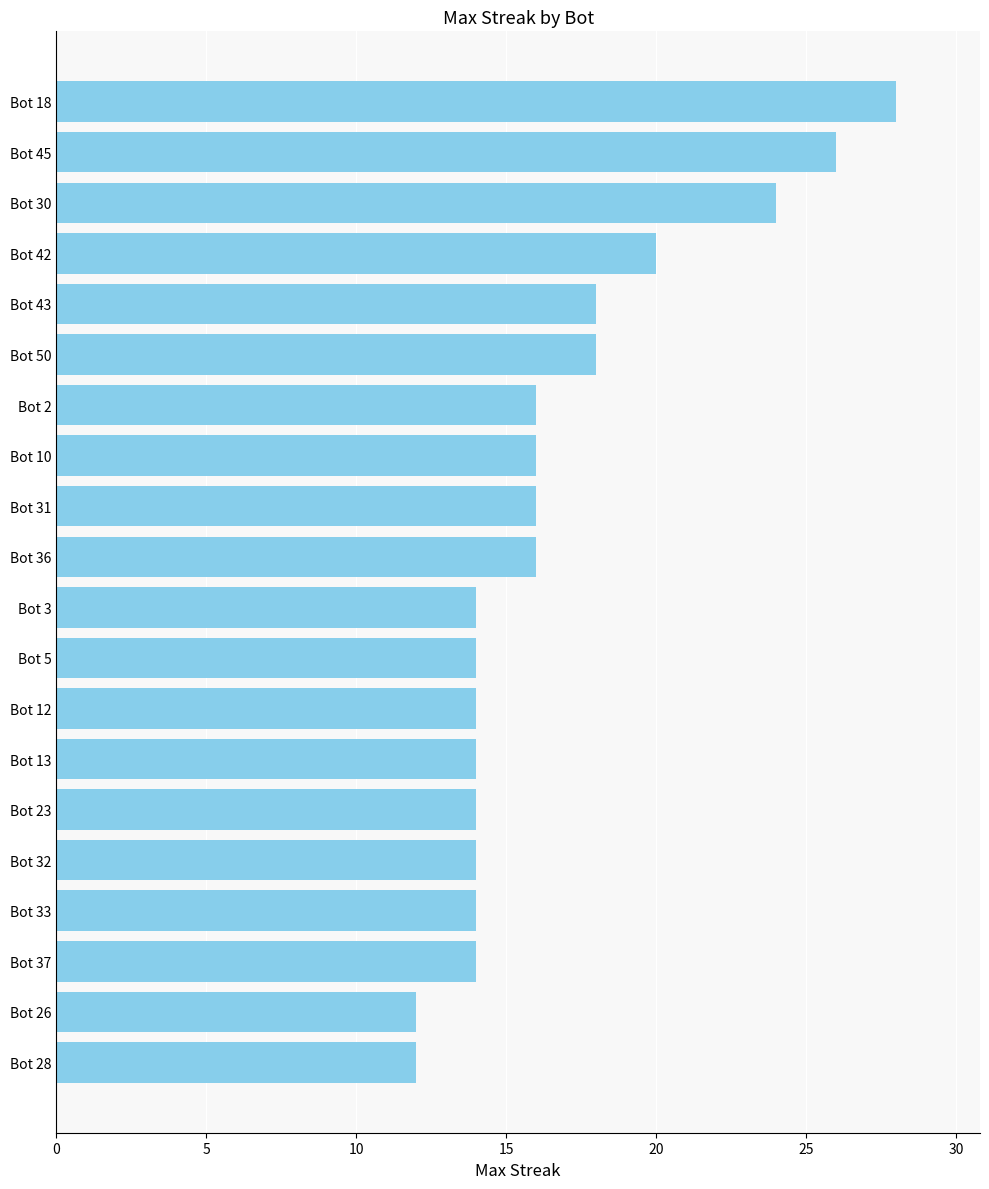

What is the ratio of the value at Bot 33 to the value at Bot 23?

1.0